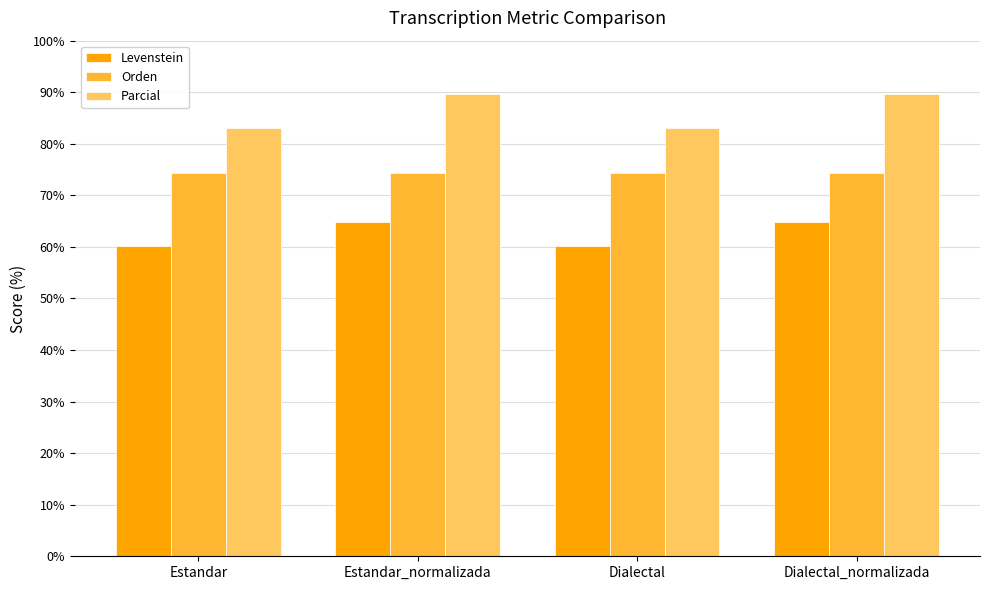

What are all the series names shown in the legend?

Levenstein, Orden, Parcial